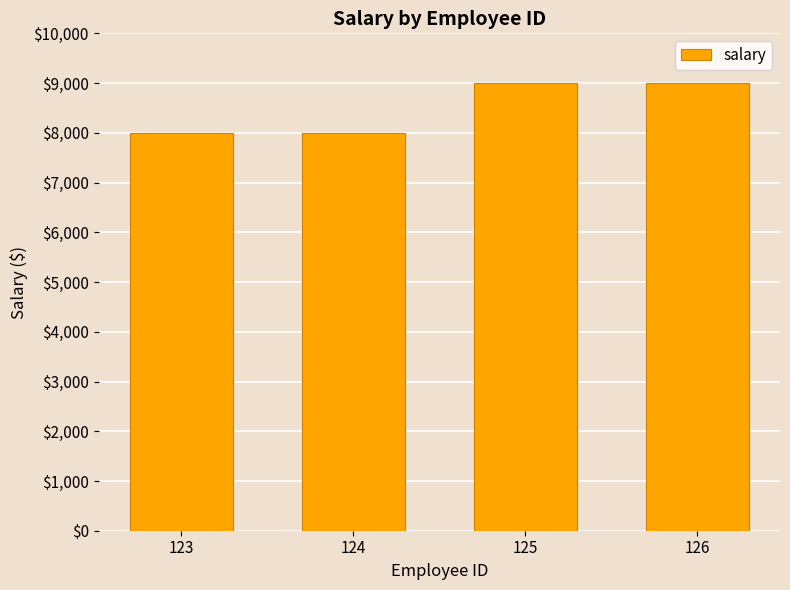

True or false: the data shows 13867 at 126.

False